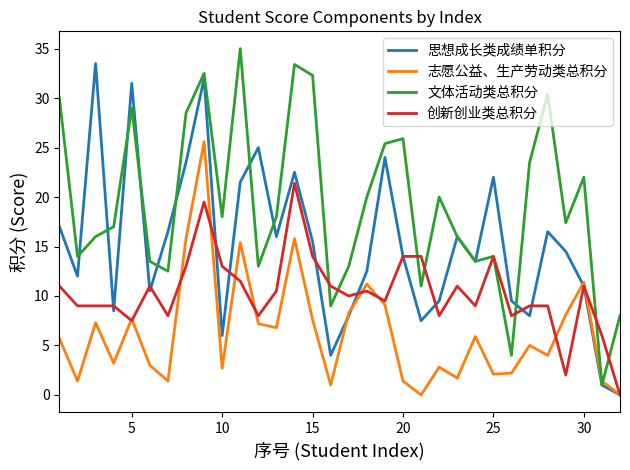

What is the maximum value for 思想成长类成绩单积分?

33.5